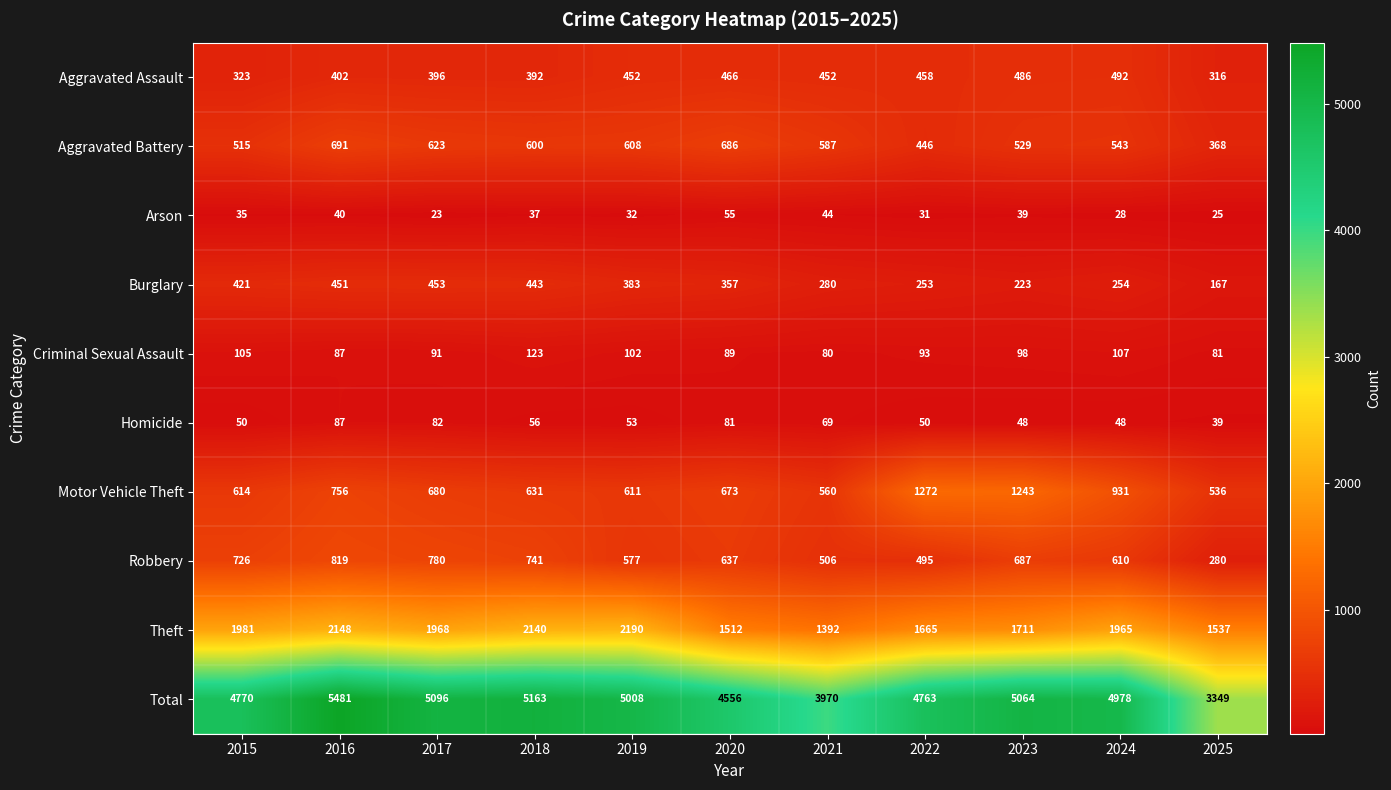

At which category is the sum across all series the highest?

2016